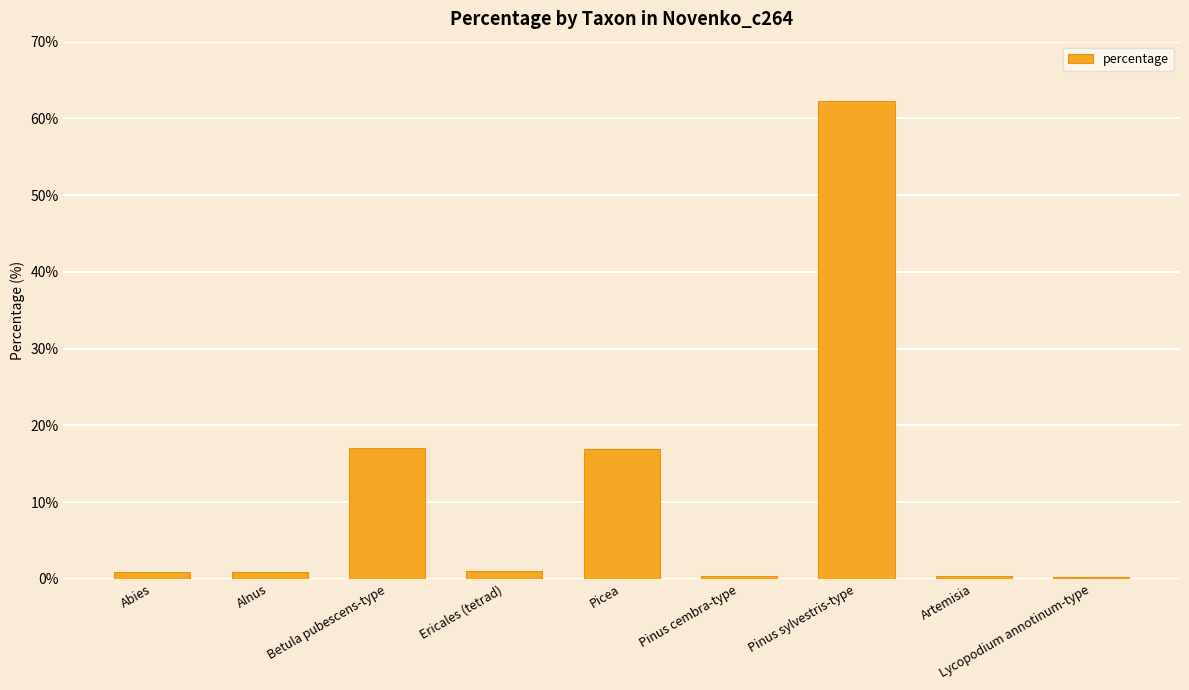

Which has a higher value, Pinus sylvestris-type or Artemisia?

Pinus sylvestris-type